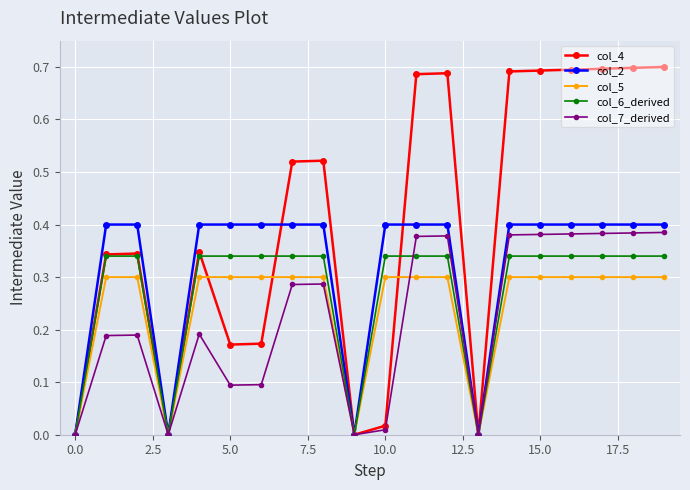

True or false: col_7_derived has more than 1 interior local peaks.

True